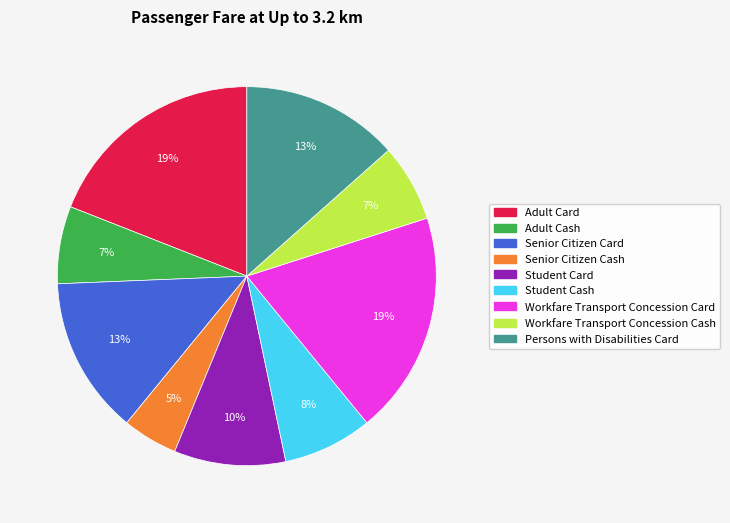

To the nearest percent, what is the average slice percentage?

11%